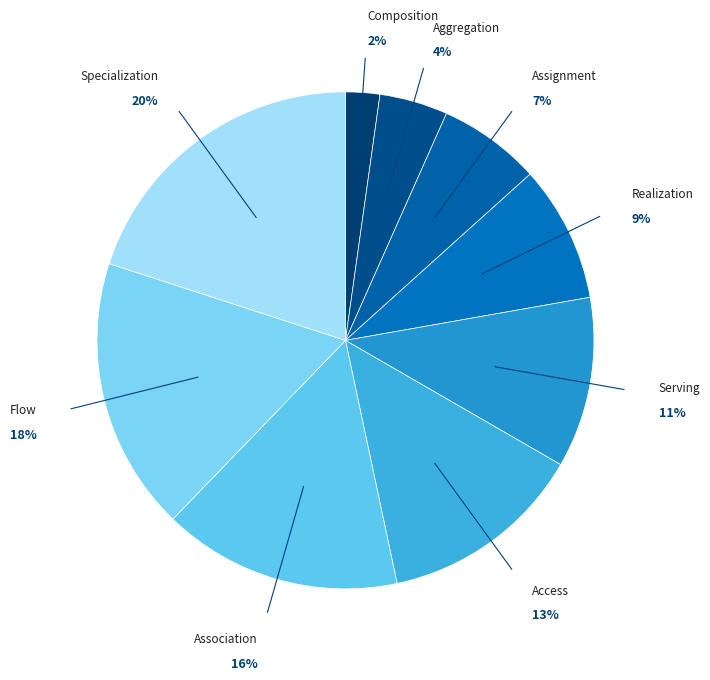

How many slices are in this pie chart?

9